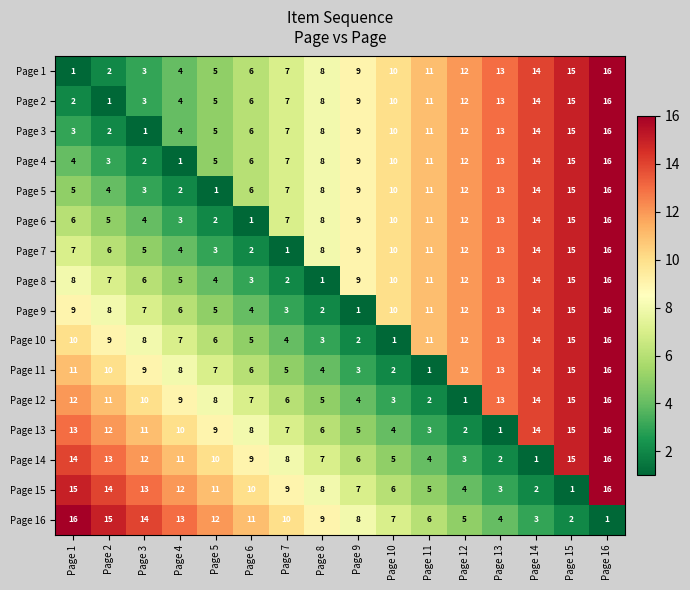

Where is Page 11 nearest to the value 8?

Page 4